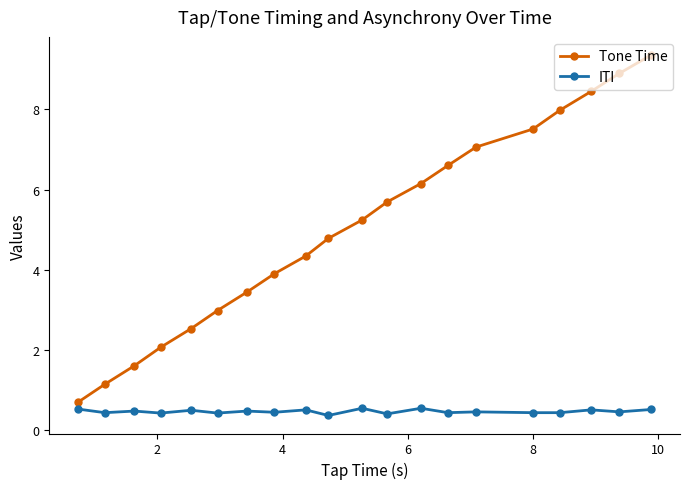

Rank the series by their average value, from highest to lowest.

Tone Time, ITI